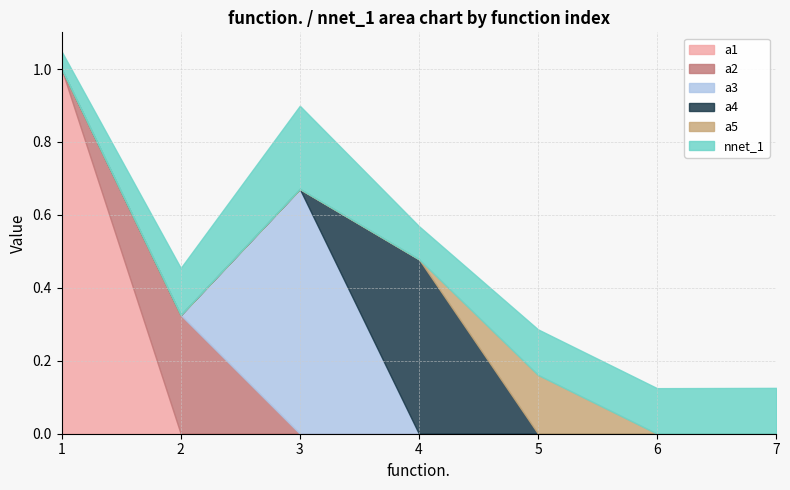

Is it true that a5 equals -0.1 at 6?

False